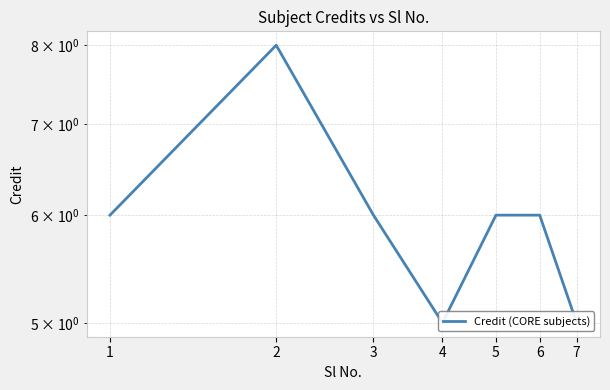

Count the number of categories in the chart.

7